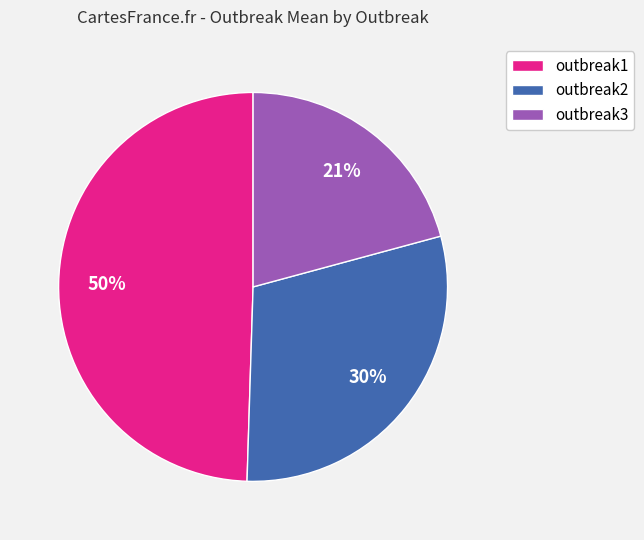

What is the largest slice in the pie chart?

outbreak1